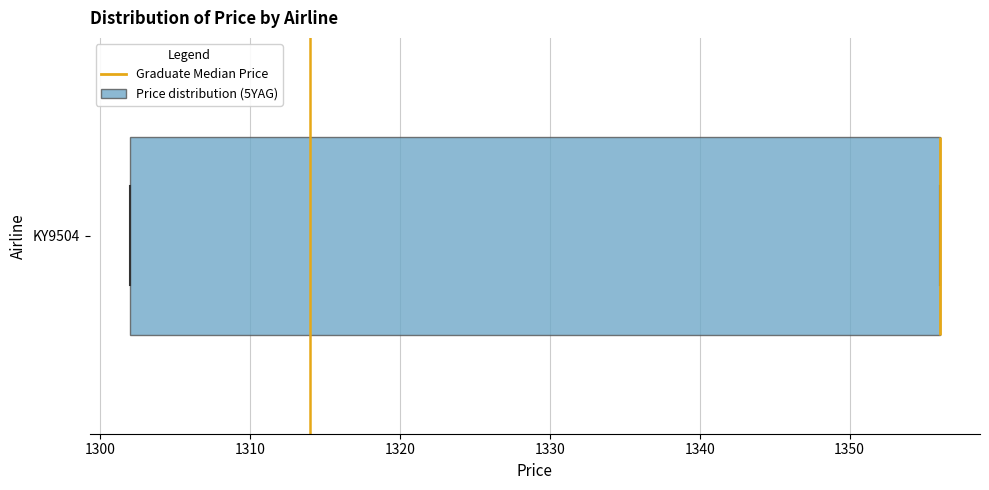

Read this box plot against the x-axis: the position of the median line, the range covered by the box, and the ends of both whiskers. The values are not printed on the chart, so give them approximately, as read against the axis.

median 1356 (drawn on the box's right edge), box 1302 to 1356, whiskers 1302 to 1356